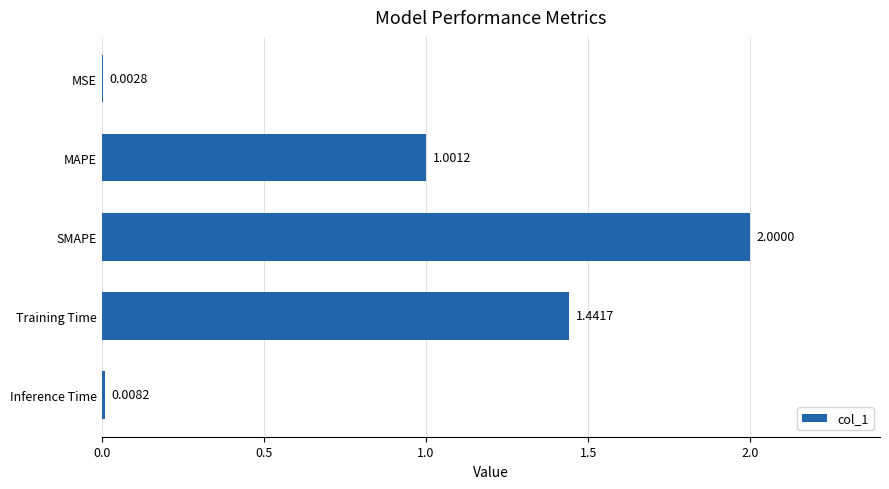

How many bars are there in total?

5